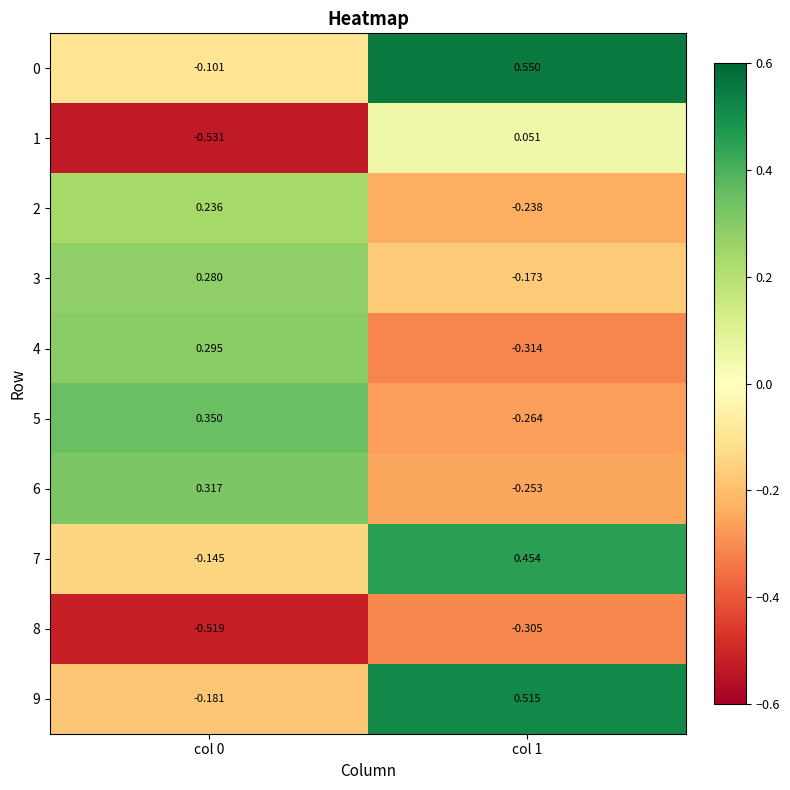

Is the value of 9 at col 1 greater than the value of 3 at col 0?

Yes